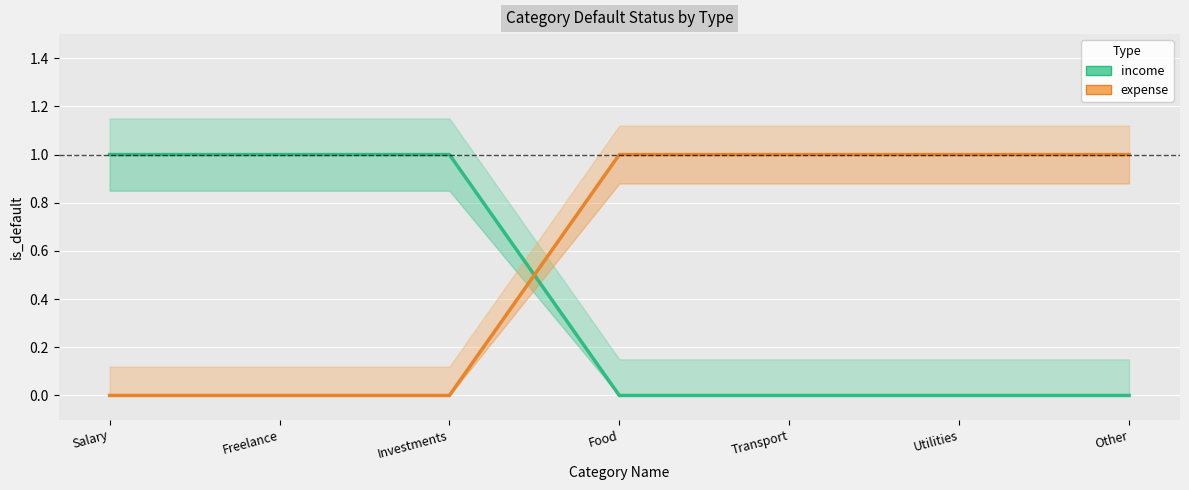

Reading left to right, extract all data points from this chart.

income: 1	1	1	0	0	0	0
expense: 0	0	0	1	1	1	1